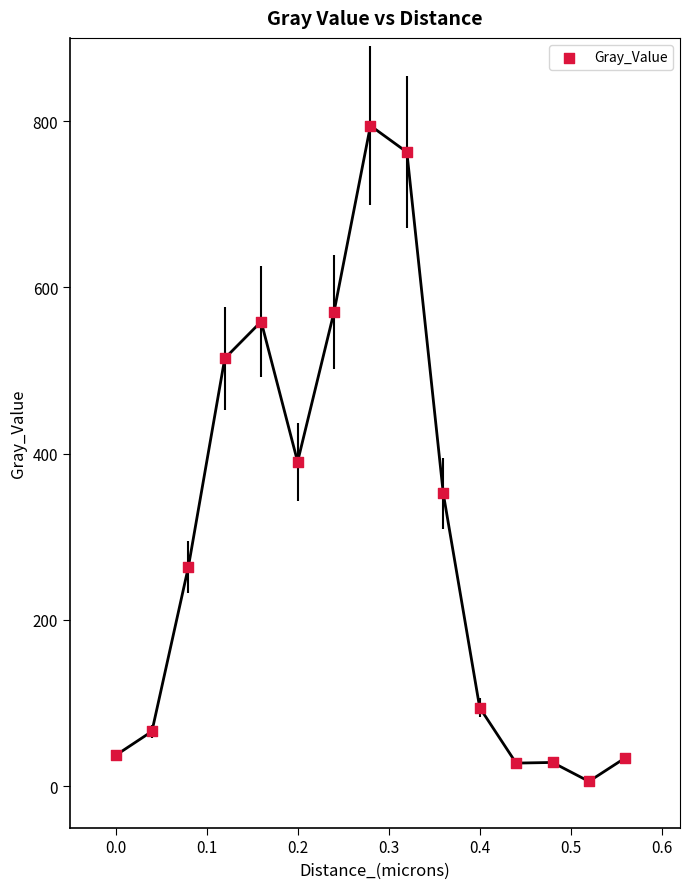

What is the range of X values (max minus min)?

0.6